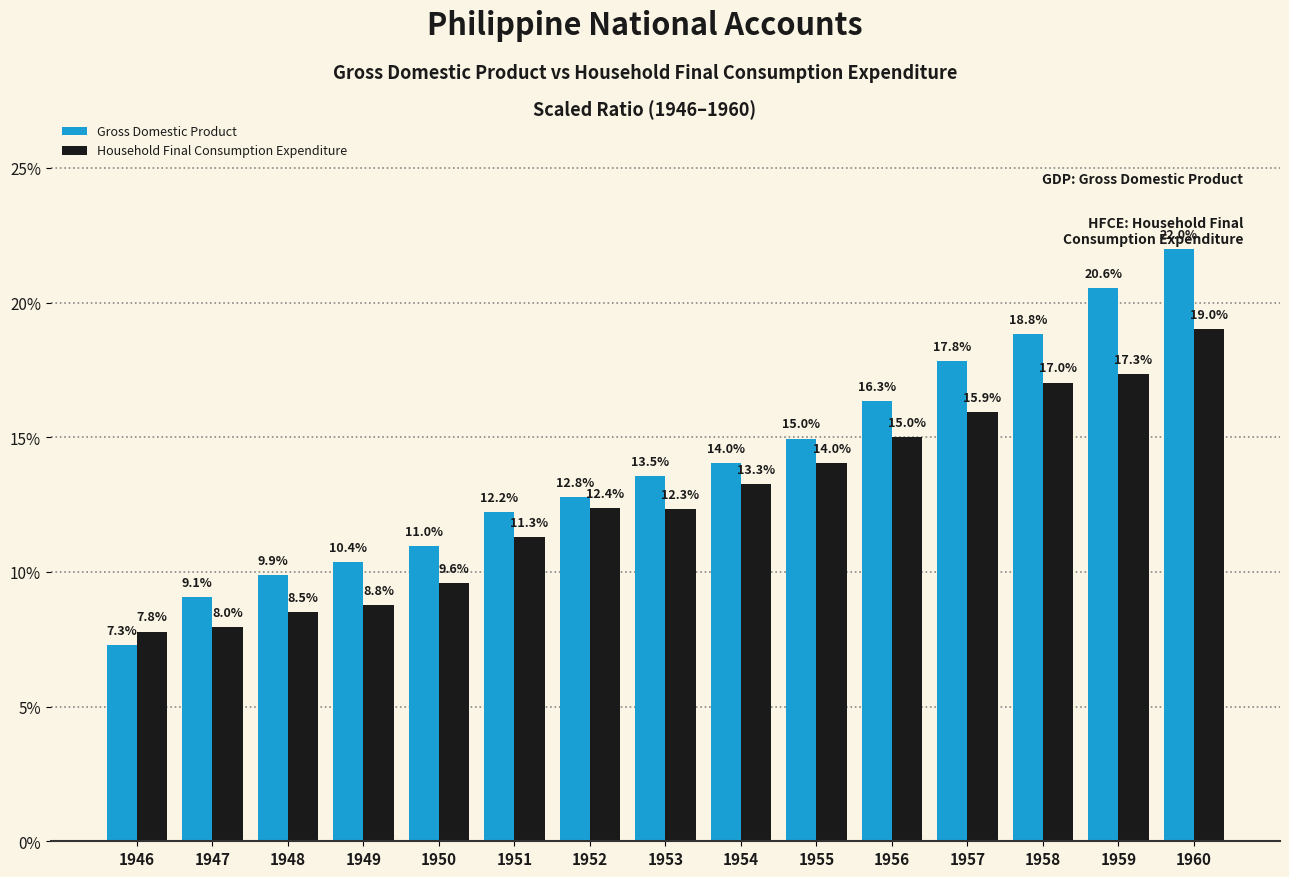

List the series in order of their overall mean, lowest first.

Household Final Consumption Expenditure, Gross Domestic Product